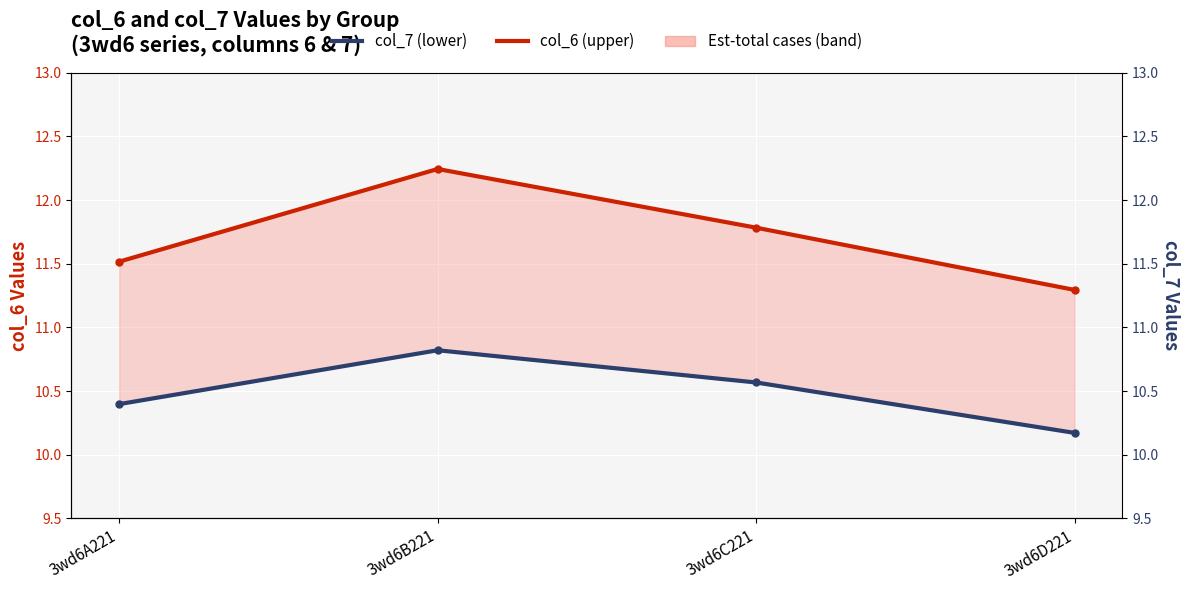

True or false: col_7 (lower) and col_6 (upper) cross at least once.

False